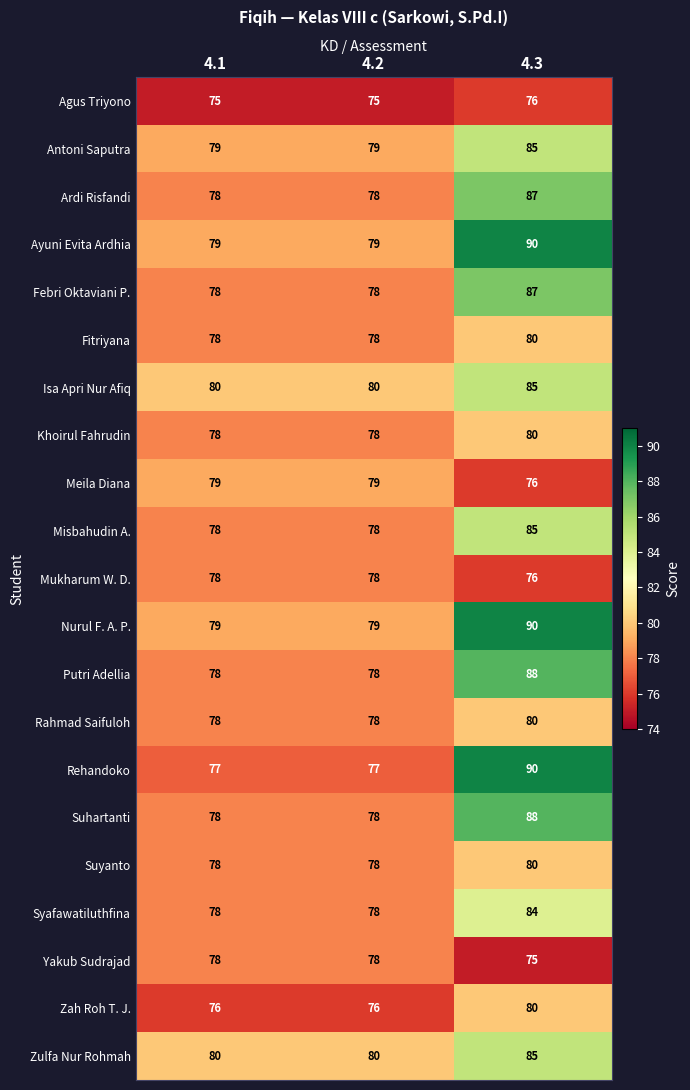

Read the Nurul F. A. P. value at 4.3, to the nearest 5.

90